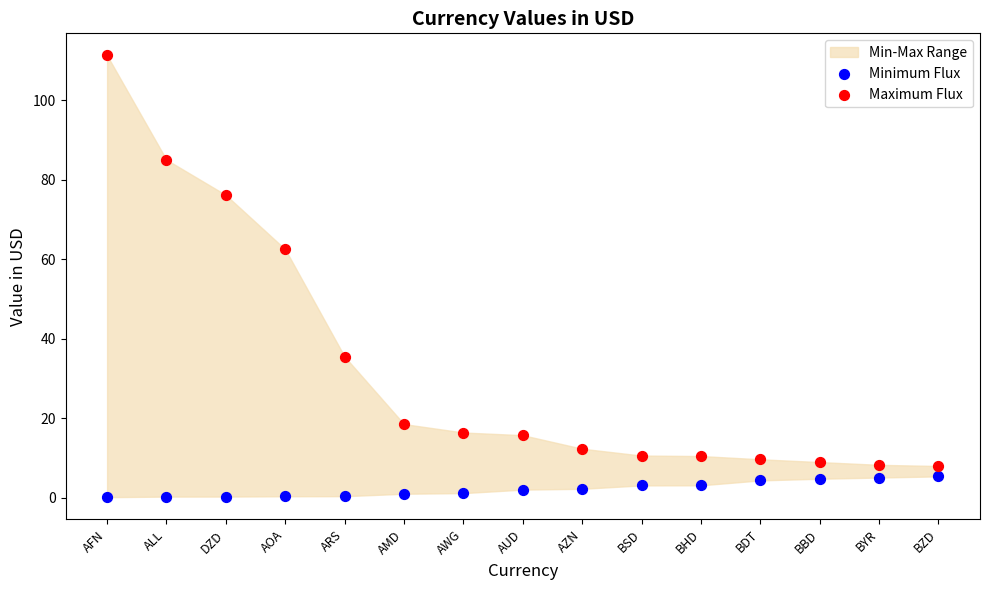

Which series reaches the maximum Y coordinate?

Maximum Flux